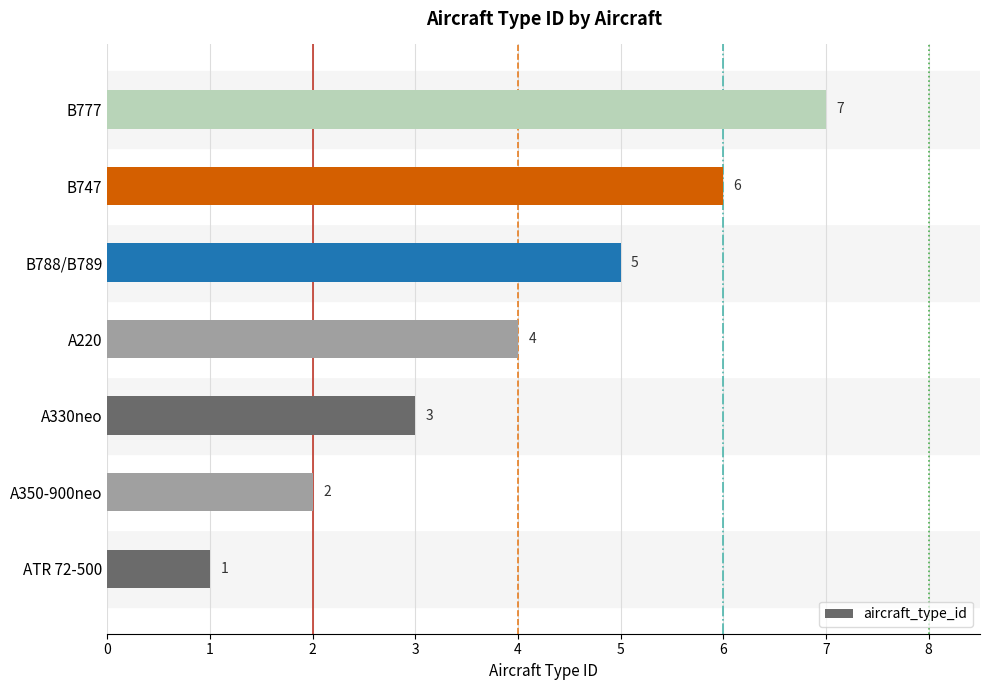

What is the change in value from ATR 72-500 to B777?

+6